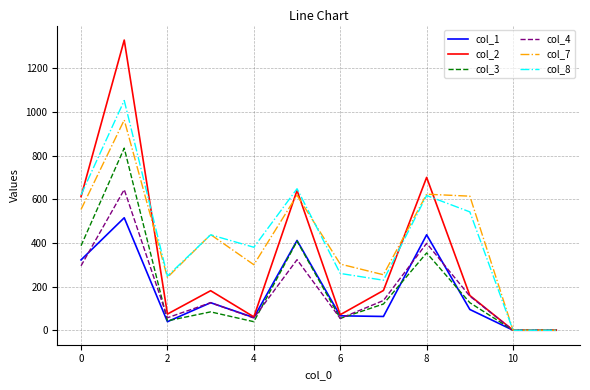

Which series has the largest range (max minus min)?

col_2